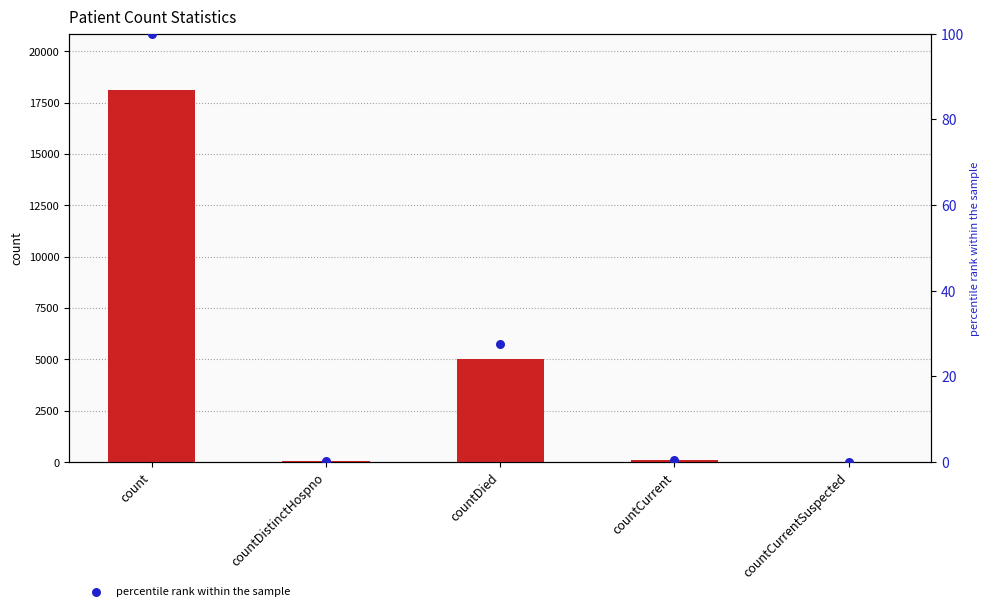

Is the value of percentile rank within the sample at count greater than the value of count at countCurrent?

No